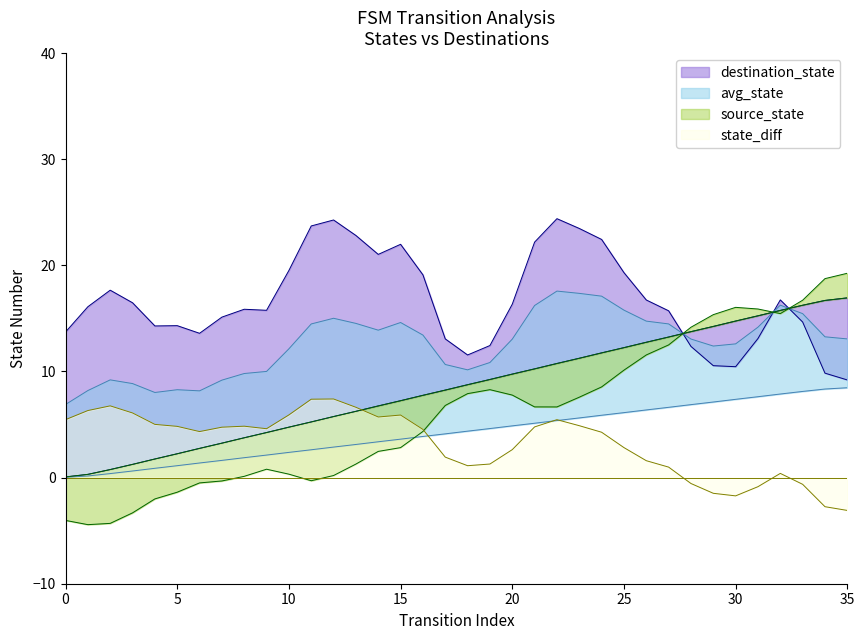

True or false: state_diff has a value of 9.1 at 0.

False